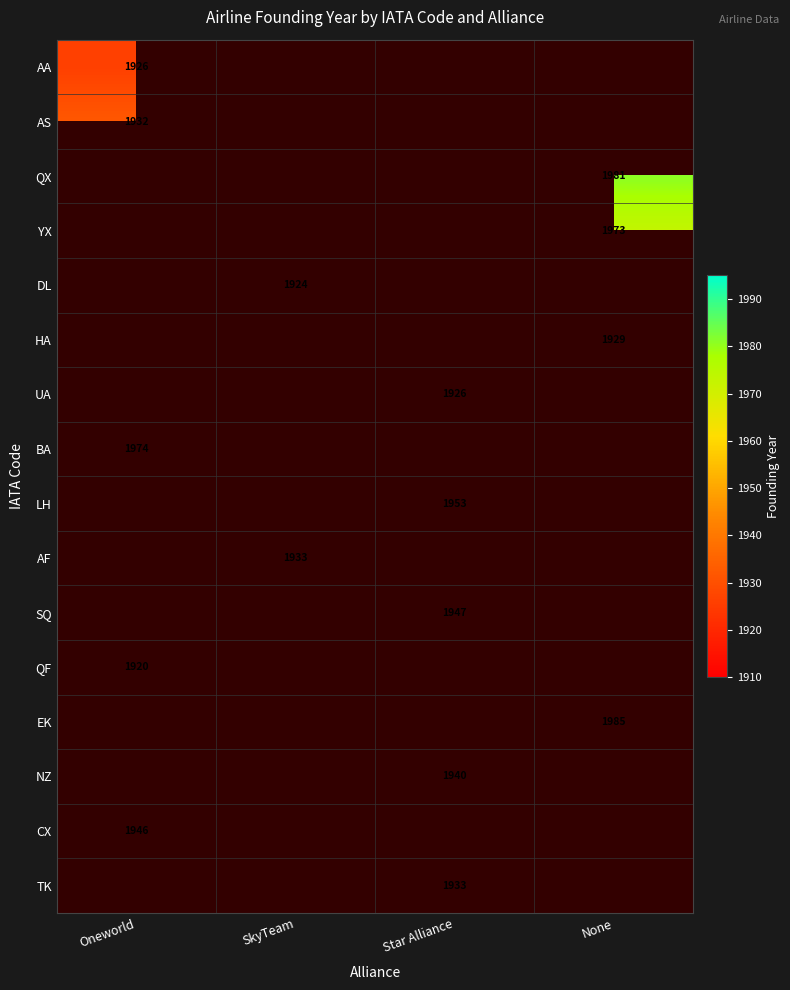

True or false: TK has a value of 1087 at Star Alliance.

False